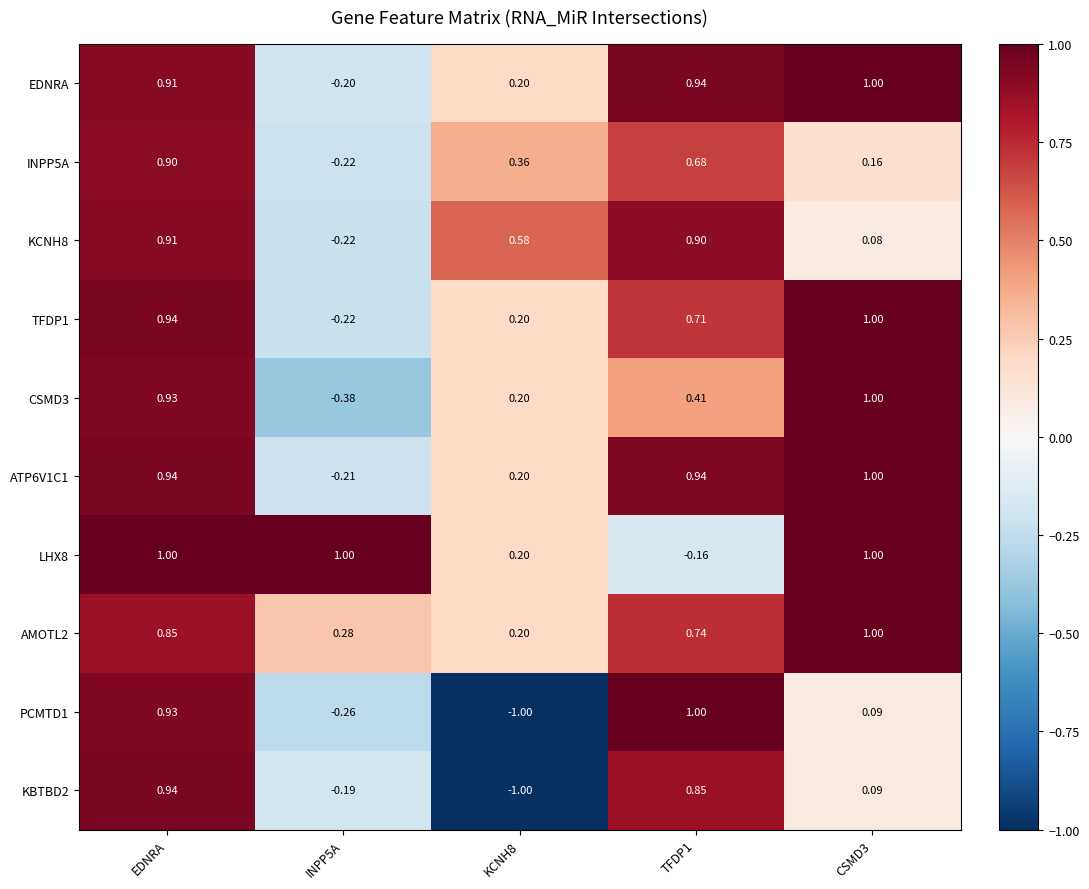

At which category is the sum across all series the highest?

EDNRA